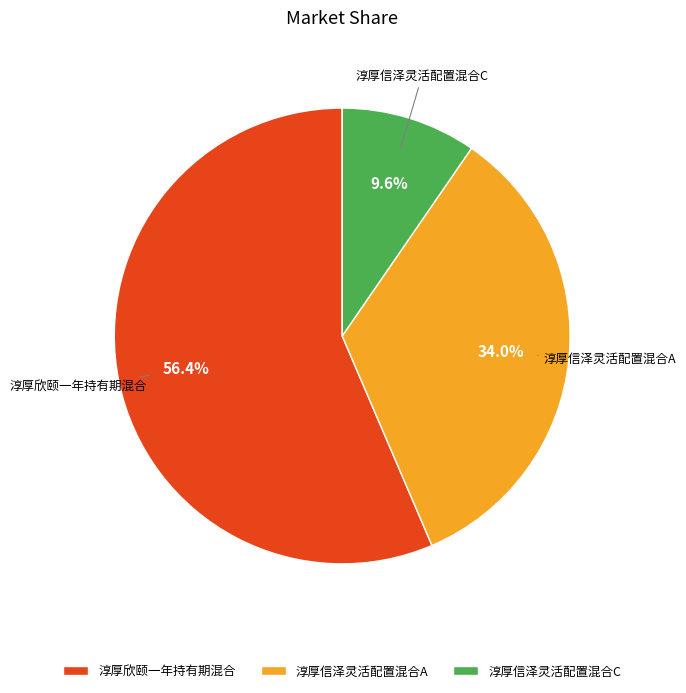

What portion of the pie excludes 淳厚信泽灵活配置混合A?

66.0%